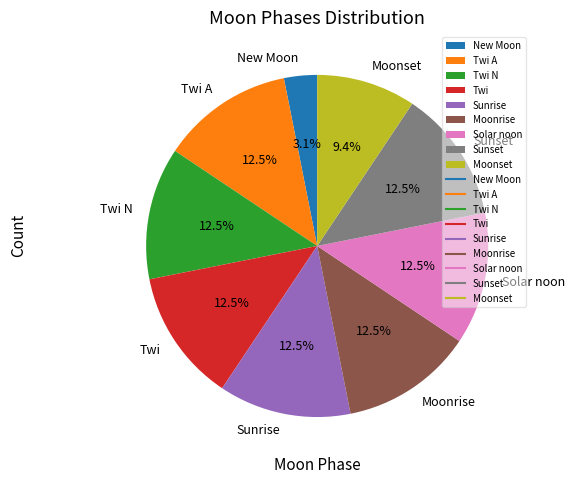

True or false: Sunrise accounts for 1% of the total.

False